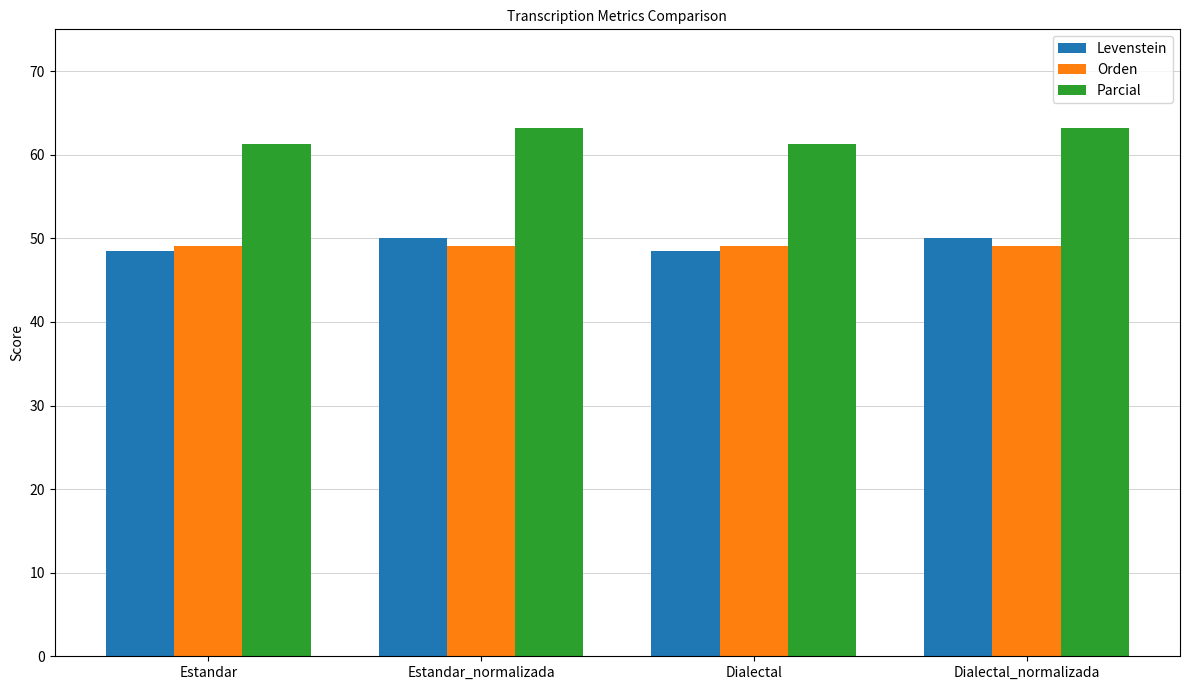

How many bars are there in each group?

3